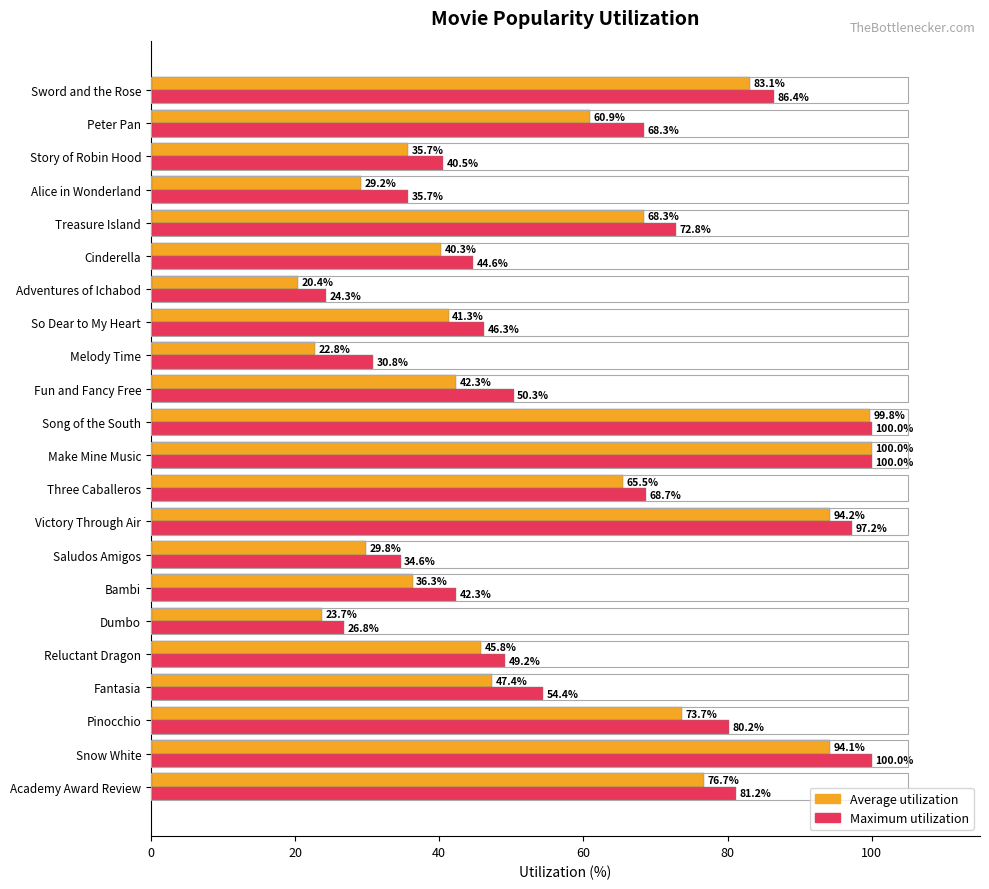

Reading right to left, transcribe all the data shown in this chart.

Average utilization: 83.1	60.9	35.7	29.2	68.3	40.3	20.4	41.3	22.8	42.3	99.8	100.0	65.5	94.2	29.8	36.3	23.7	45.8	47.4	73.7	94.1	76.7
Maximum utilization: 86.4	68.3	40.5	35.7	72.8	44.6	24.3	46.3	30.8	50.3	100.0	100.0	68.7	97.2	34.6	42.3	26.8	49.2	54.4	80.2	100.0	81.2